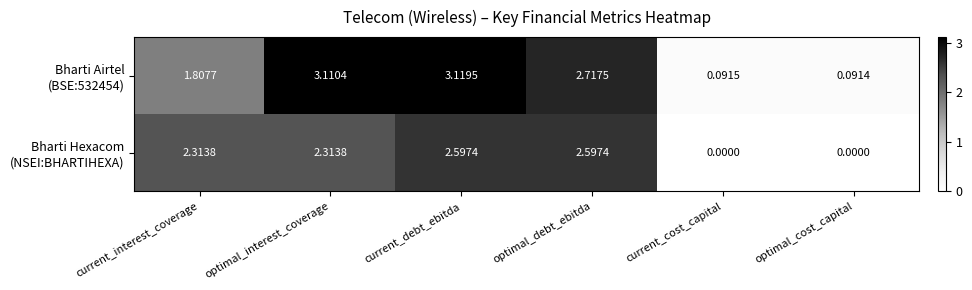

Count the number of categories in the chart.

6